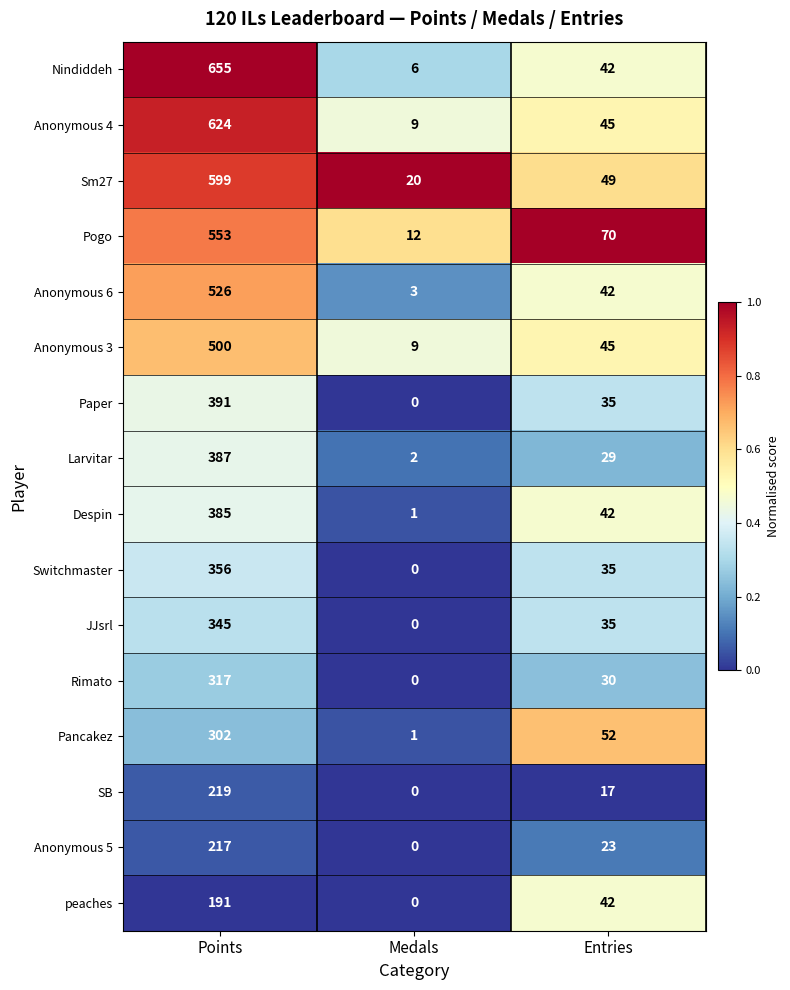

Which category has the highest value across all series?

Points